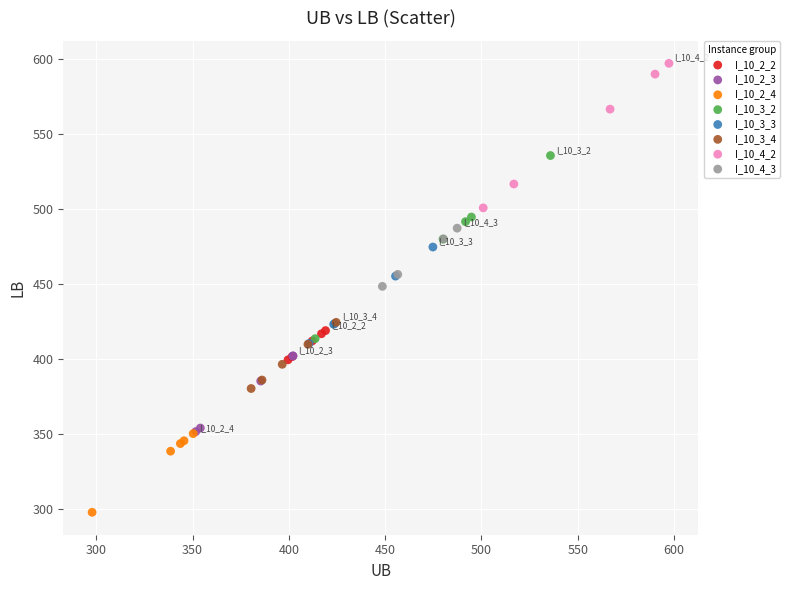

Which series contains the highest Y value?

I_10_4_2